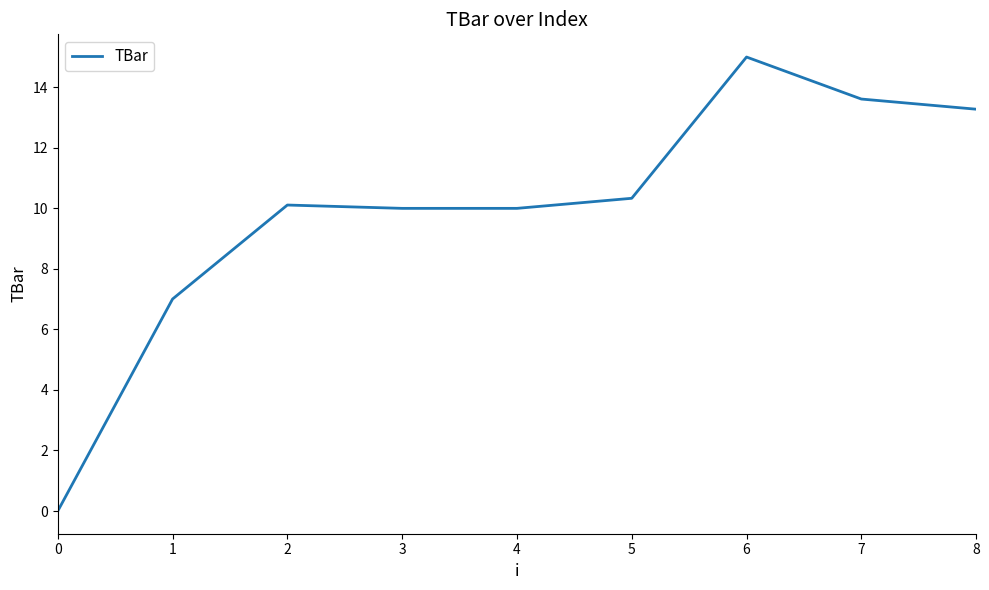

What is the difference between the maximum and minimum values?

15.0